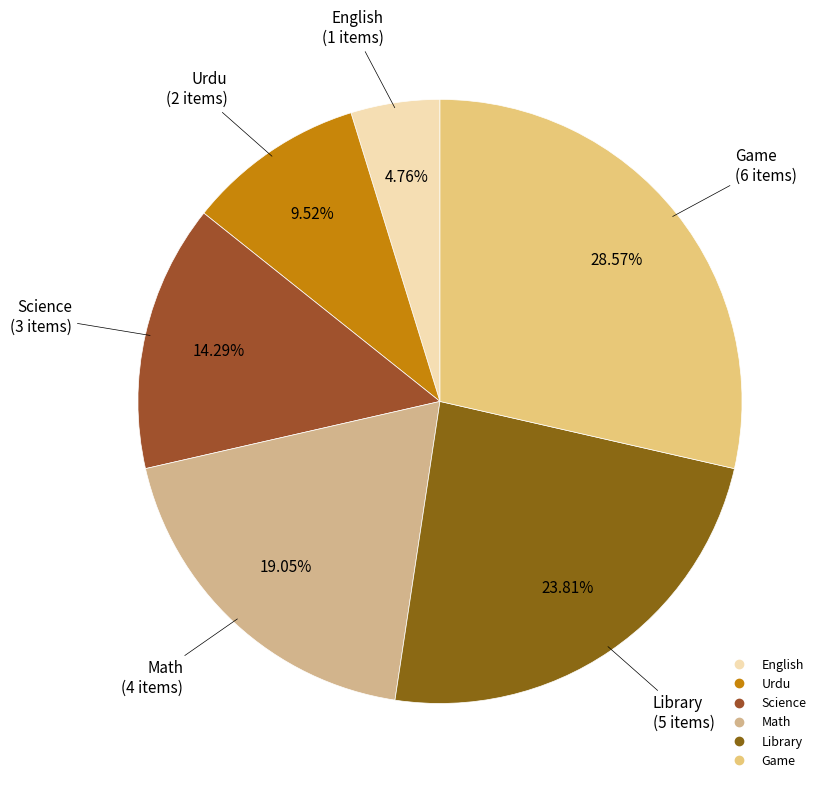

How many slices are in this pie chart?

6